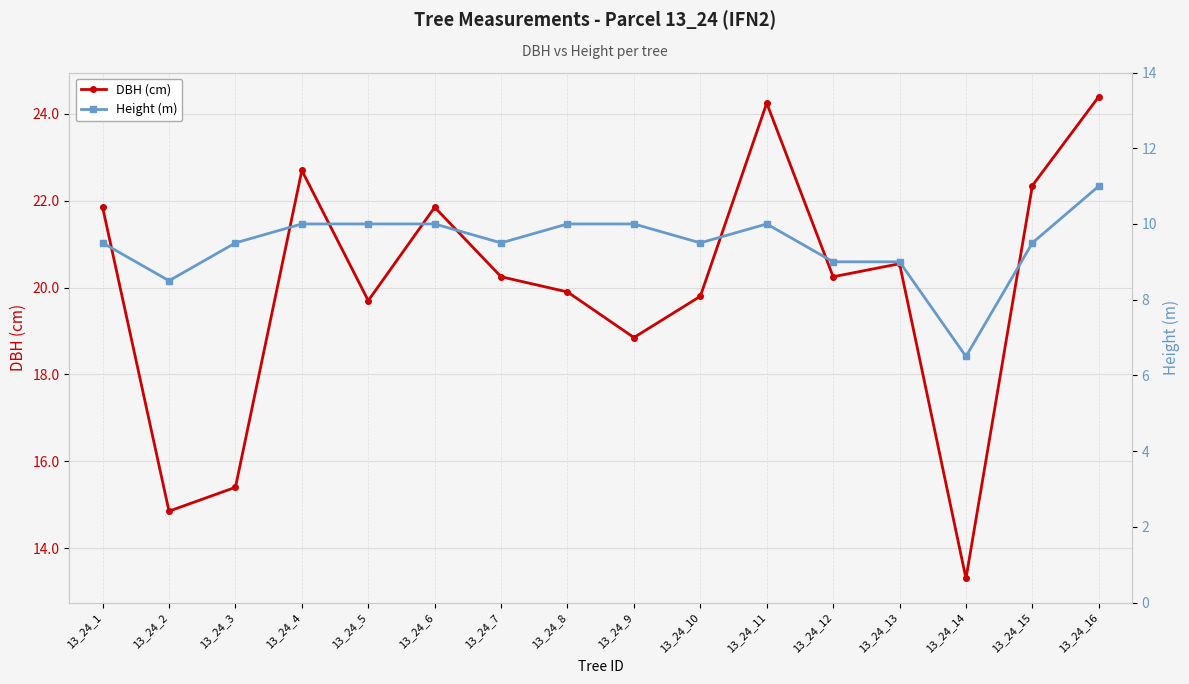

At which category is the sum across all series the highest?

13_24_16